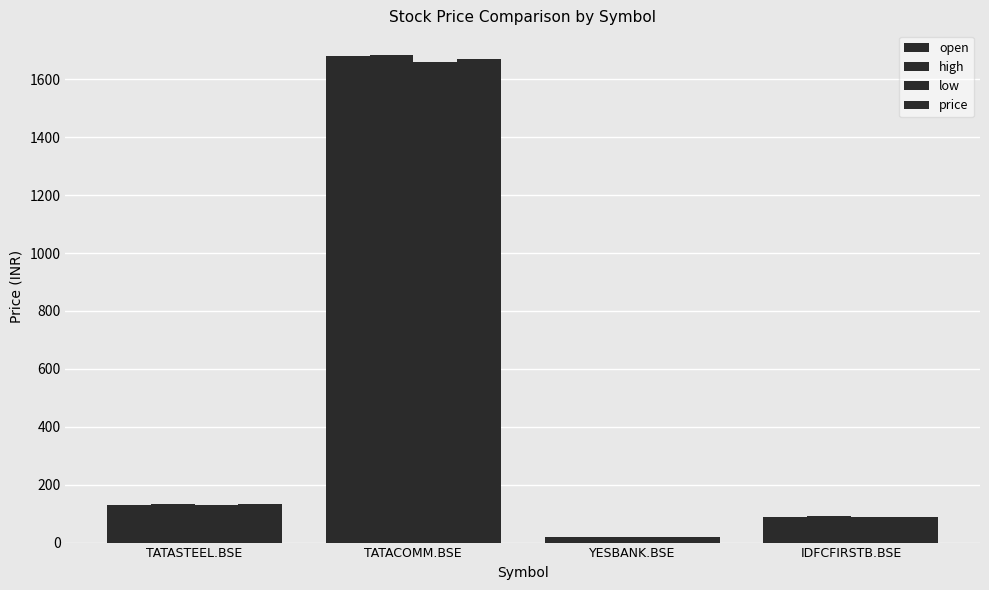

Which series has the widest spread of values?

high